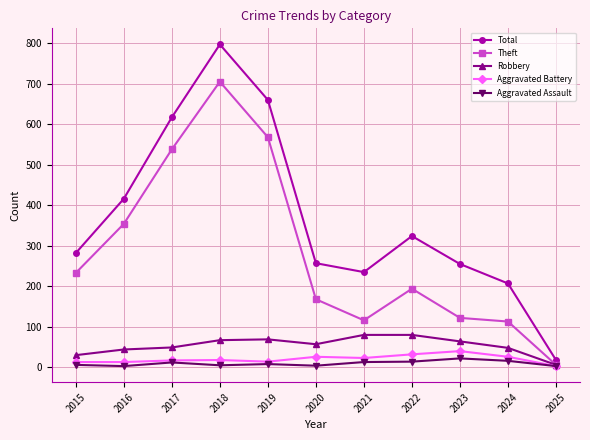

Where does the Robbery series first go above 57?

2018